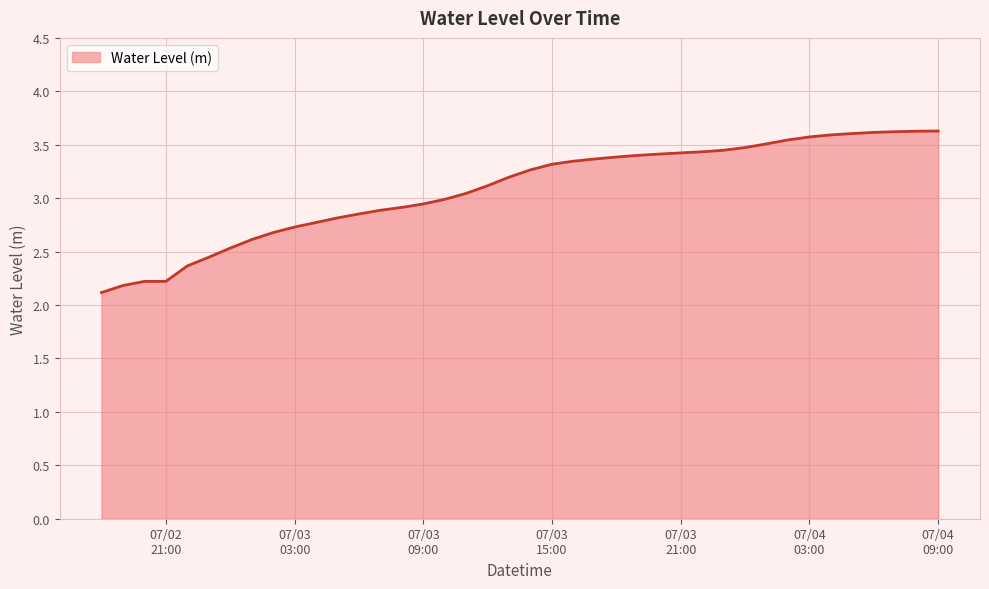

What is the difference between the maximum and minimum values?

1.5